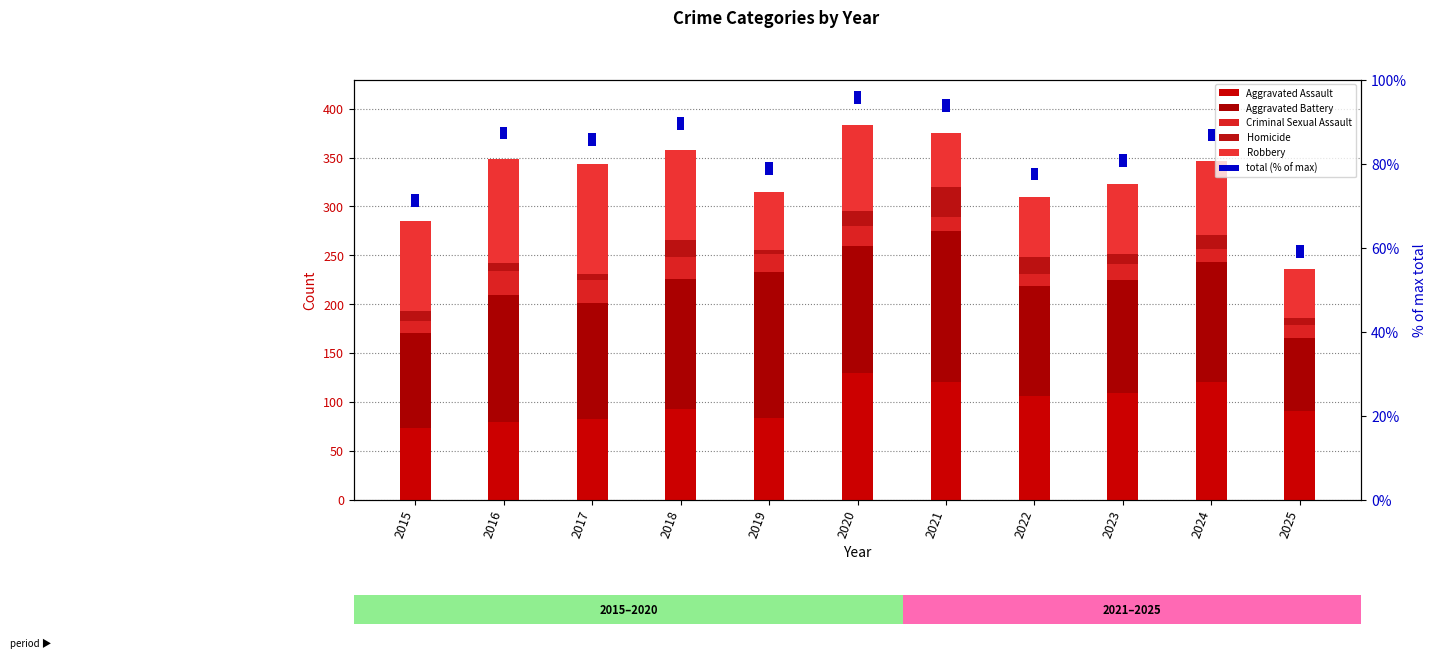

Rank the series by their maximum value, from lowest to highest.

total (% of max), Criminal Sexual Assault, Homicide, Robbery, Aggravated Assault, Aggravated Battery